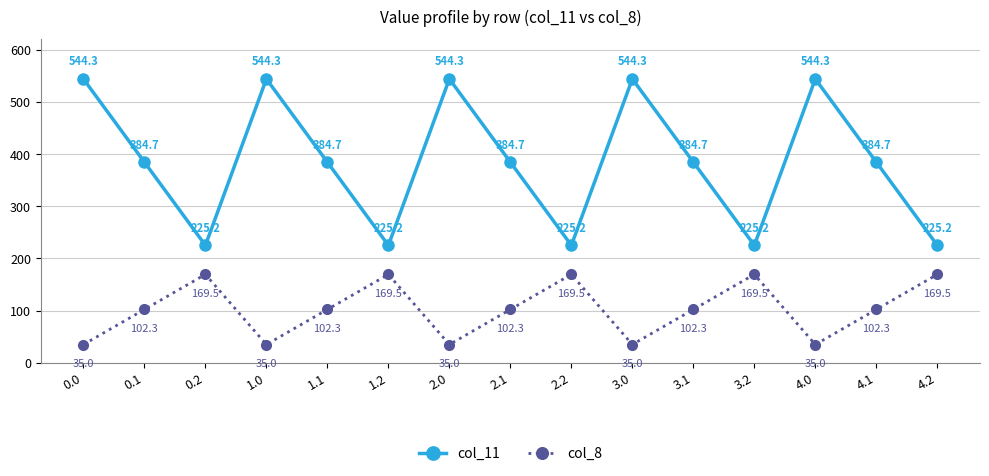

Is this an area chart (filled region under the line)?

No